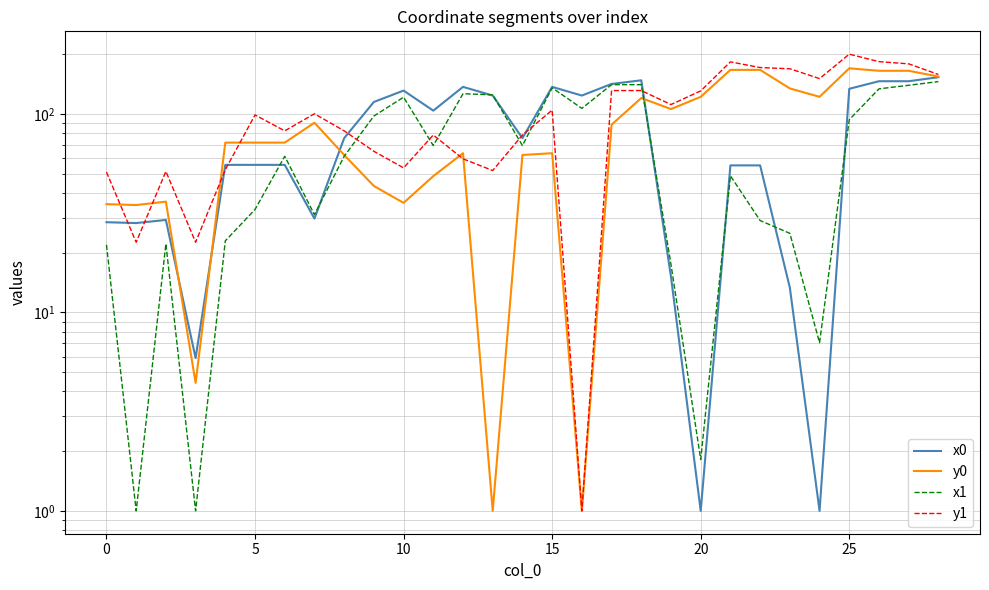

Rank the series by their average value, from highest to lowest.

y1, y0, x0, x1